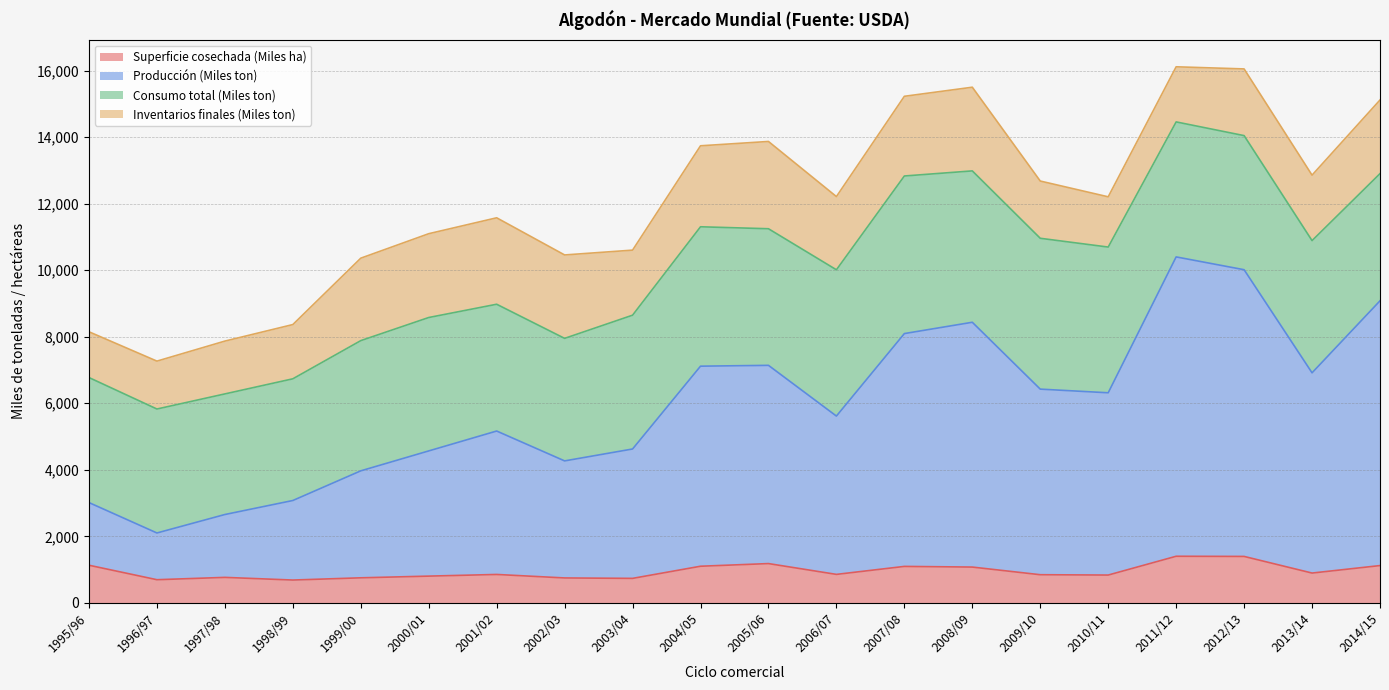

What is the maximum value for Superficie cosechada (Miles ha)?

1400